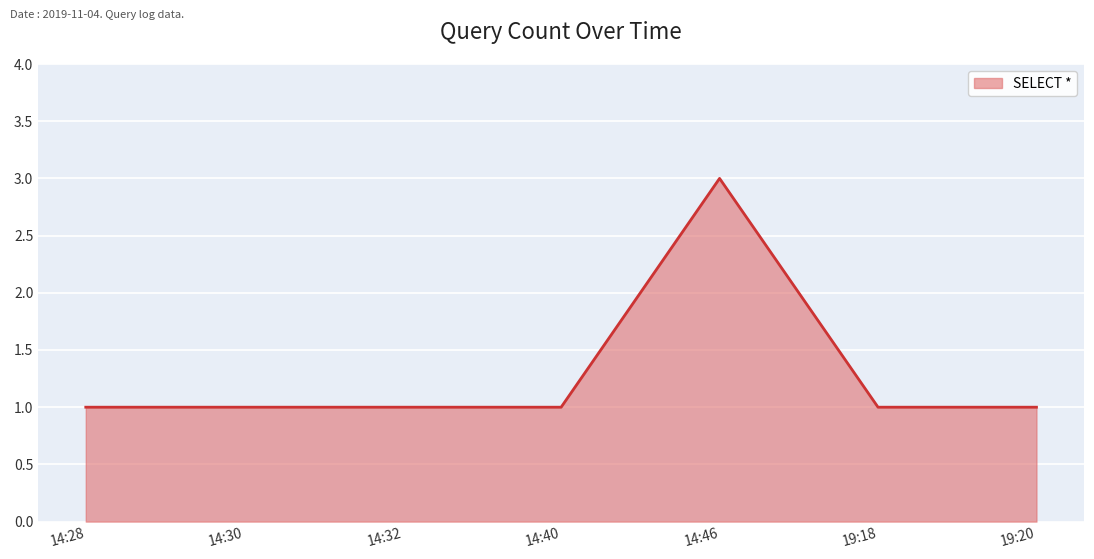

The chart shows a value of 1 at 14:40. True or false?

True